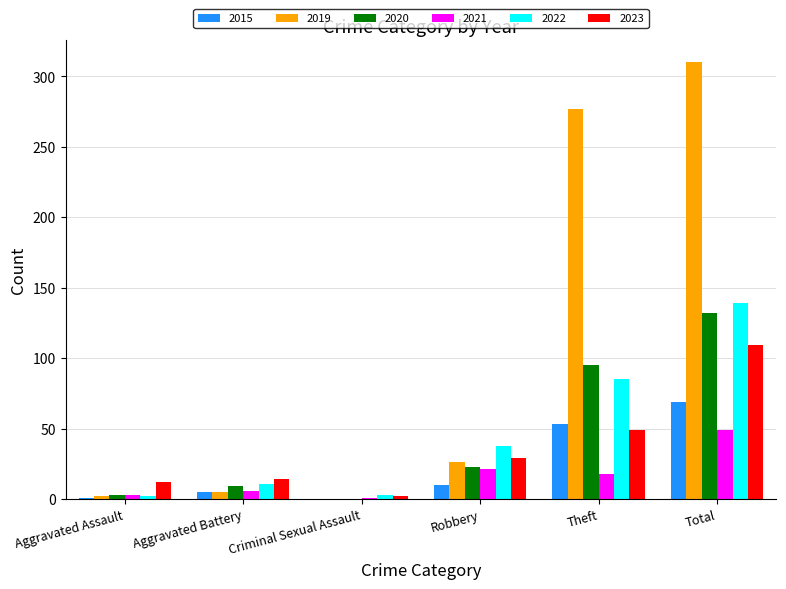

What is the highest value of the 2019 series?

310